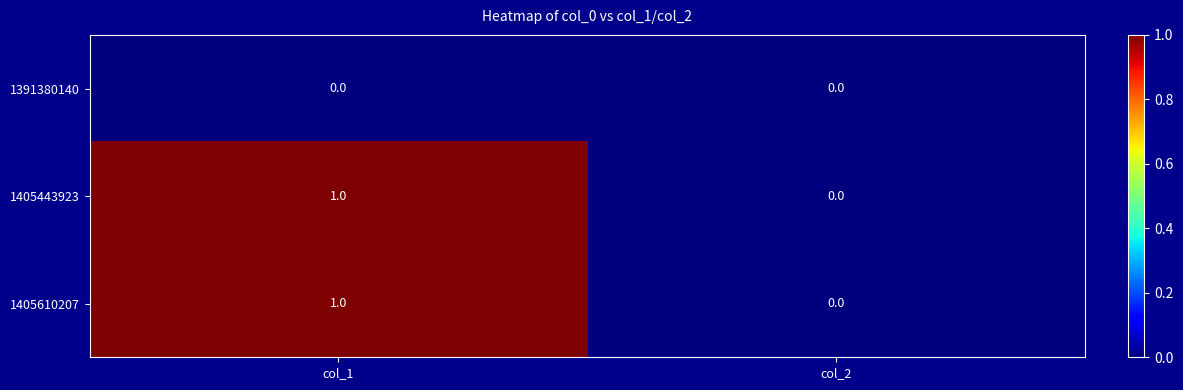

At which category is the sum across all series the highest?

col_1